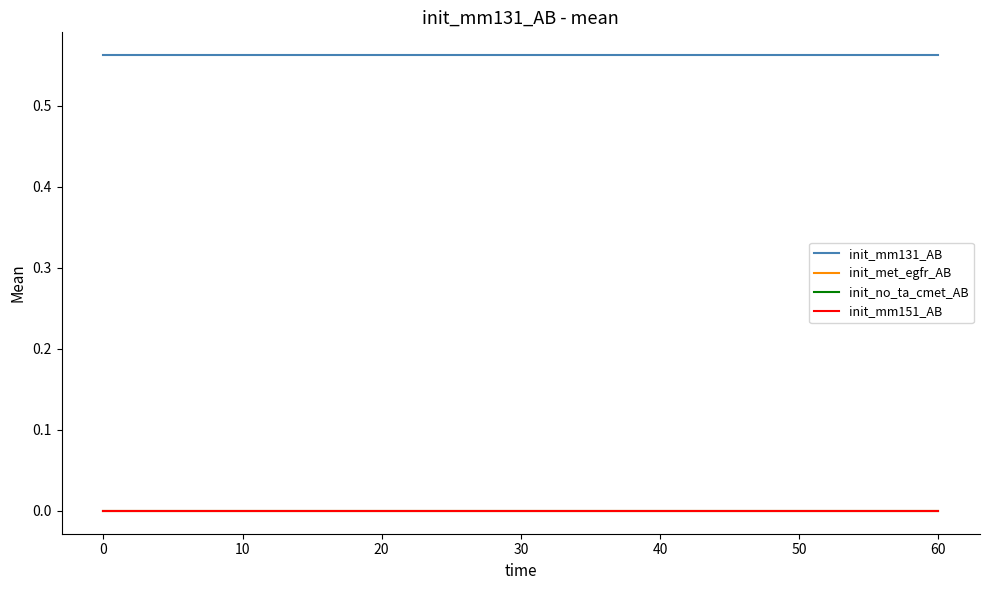

Reading left to right, what are all the values shown in this chart?

init_mm131_AB: 0.6	0.6	0.6	0.6	0.6
init_met_egfr_AB: 0.0	0.0	0.0	0.0	0.0
init_no_ta_cmet_AB: 0.0	0.0	0.0	0.0	0.0
init_mm151_AB: 0.0	0.0	0.0	0.0	0.0